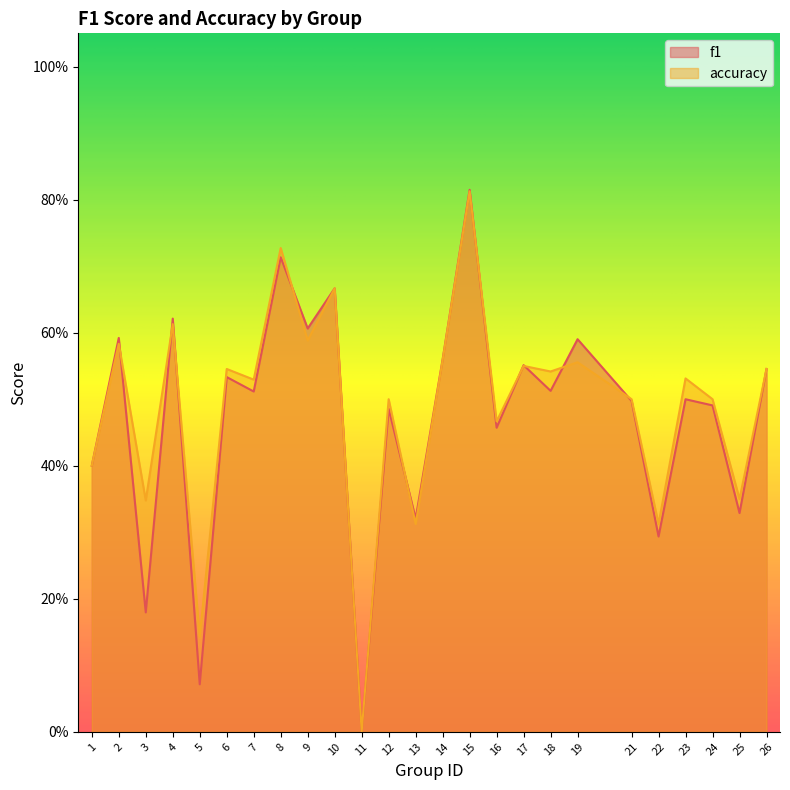

What is the highest value of the accuracy series?

0.8